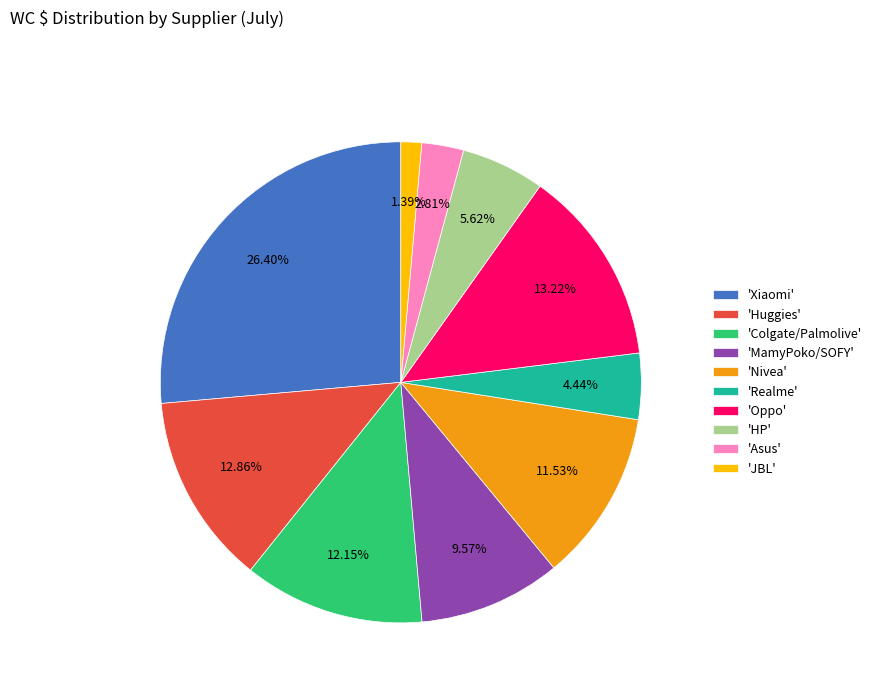

Which has a higher value, 'Colgate/Palmolive' or 'HP'?

'Colgate/Palmolive'